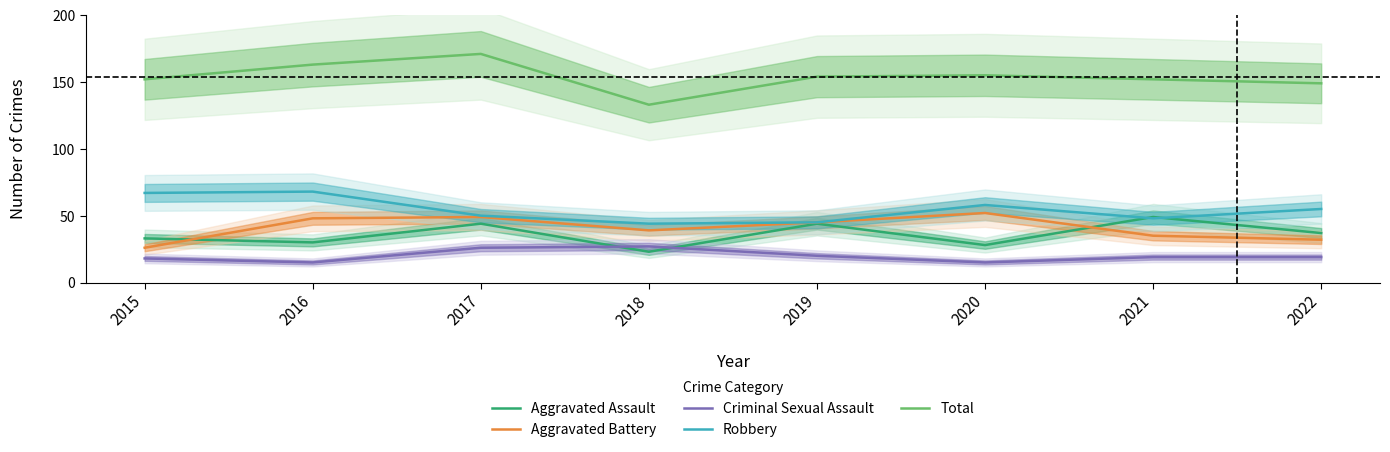

True or false: Criminal Sexual Assault and Aggravated Assault cross at least once.

True